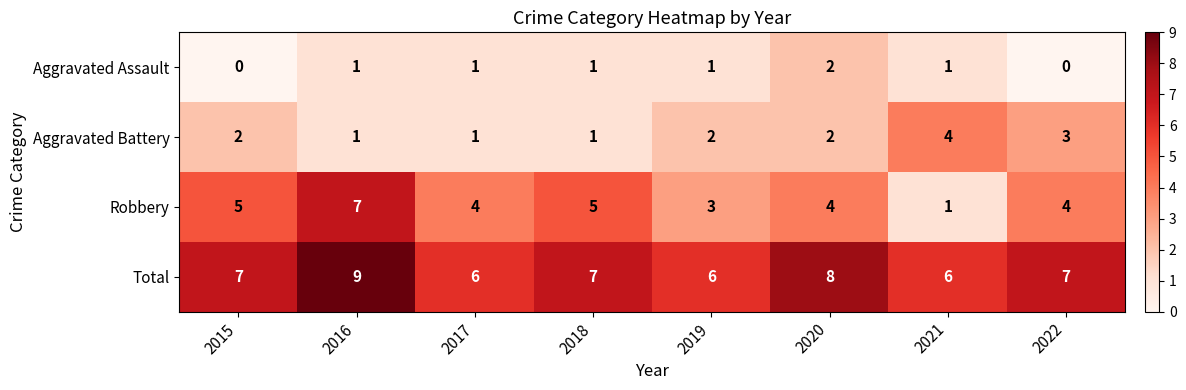

Rank the series by their maximum value, from lowest to highest.

Aggravated Assault, Aggravated Battery, Robbery, Total